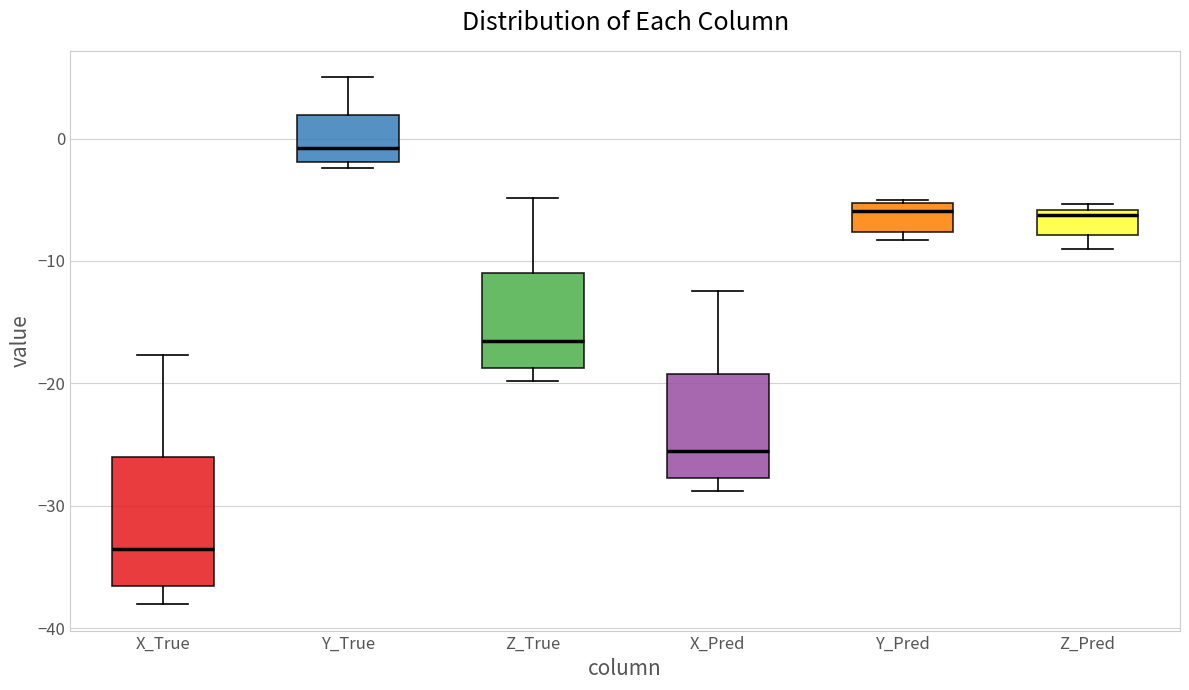

Reading left to right, read every box against the y-axis: the position of its median line, the range the box covers, and the ends of its whiskers. The values are not printed on the chart, so give them approximately, as read against the axis.

X_True: median -34, box -37 to -26, whiskers -38 to -18
Y_True: median -1, box -2 to 2, whiskers -2 (just below the box's lower edge) to 5
Z_True: median -17, box -19 to -11, whiskers -20 to -5
X_Pred: median -25, box -28 to -19, whiskers -29 to -12
Y_Pred: median -6, box -8 to -5, whiskers -8 (just below the box's lower edge) to -5
Z_Pred: median -6 (just below the box's upper edge), box -8 to -6, whiskers -9 to -5